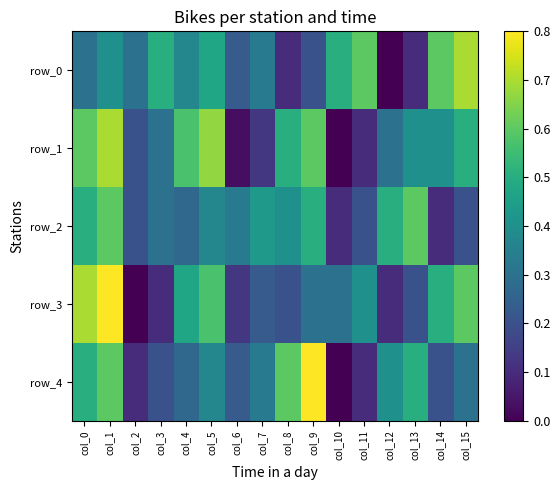

At which label does row_3 reach its peak?

col_1